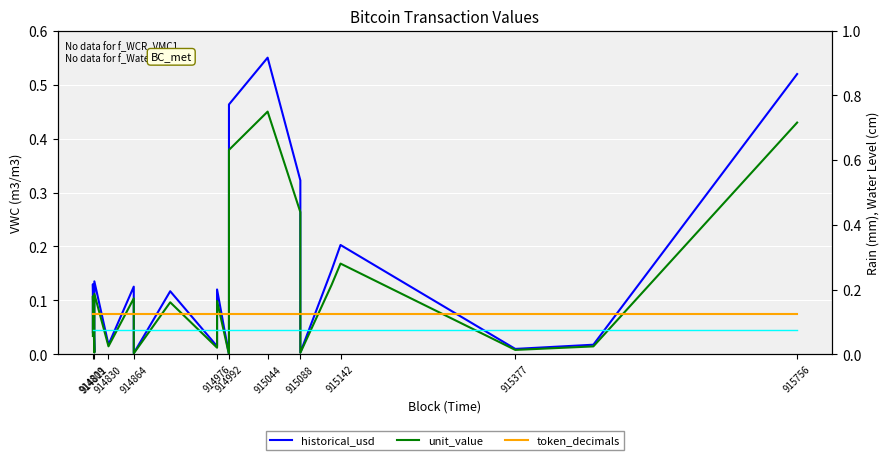

At which category does unit_value reach its first local peak?

914809